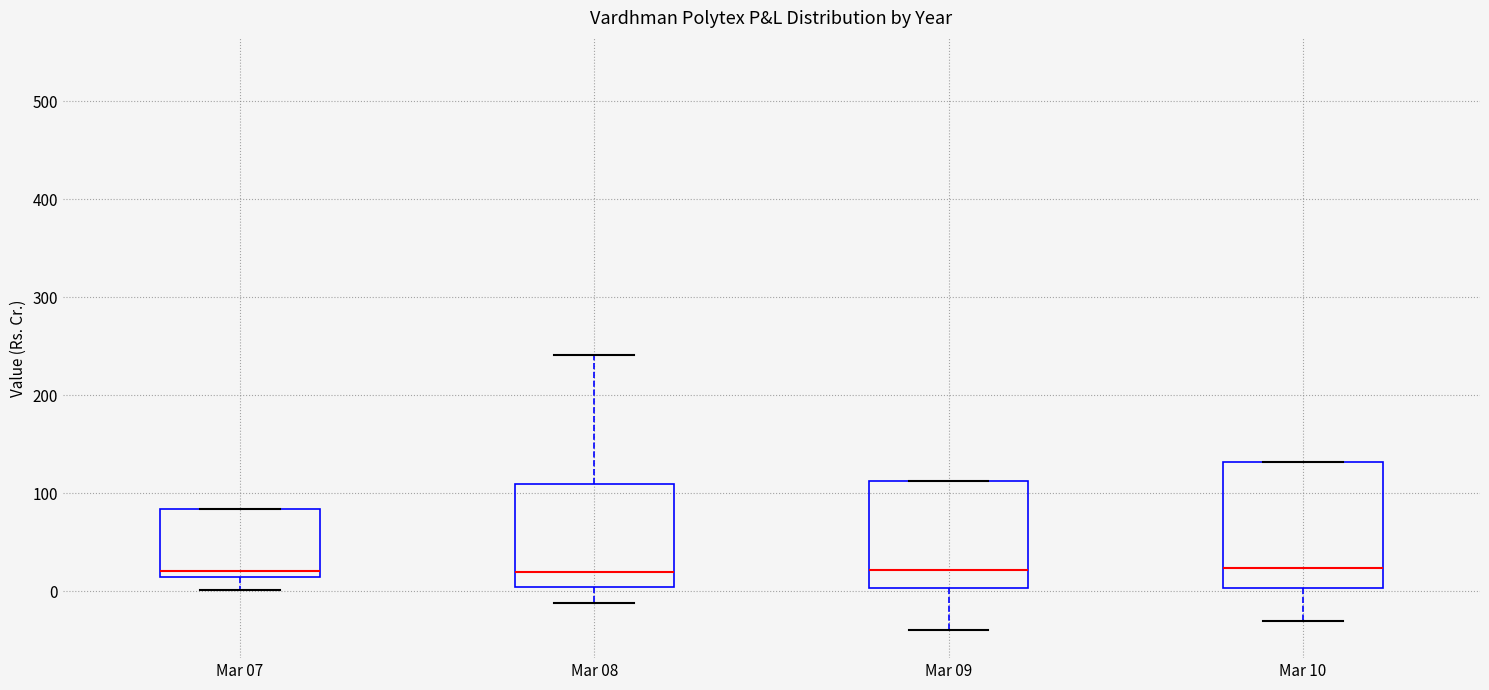

Reading left to right, transcribe this box plot: for each box, give where its median line is, the range the box spans, and where its two whiskers end, as read against the y-axis. The values are not printed on the chart, so give them approximately, as read against the axis.

Mar 07: median 20, box 10 to 80, whiskers 0 to 80
Mar 08: median 20, box 0 to 110, whiskers -10 to 240
Mar 09: median 20, box 0 to 110, whiskers -40 to 110
Mar 10: median 20, box 0 to 130, whiskers -30 to 130